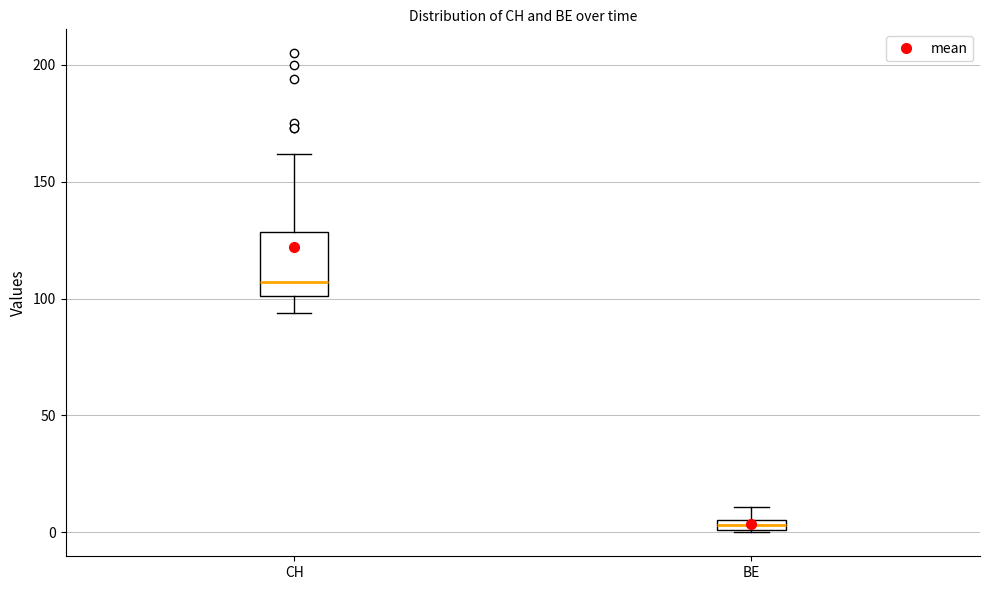

Where does the upper whisker of the box for BE end on the y-axis? The values are not printed on the chart, so give them approximately, as read against the axis.

10